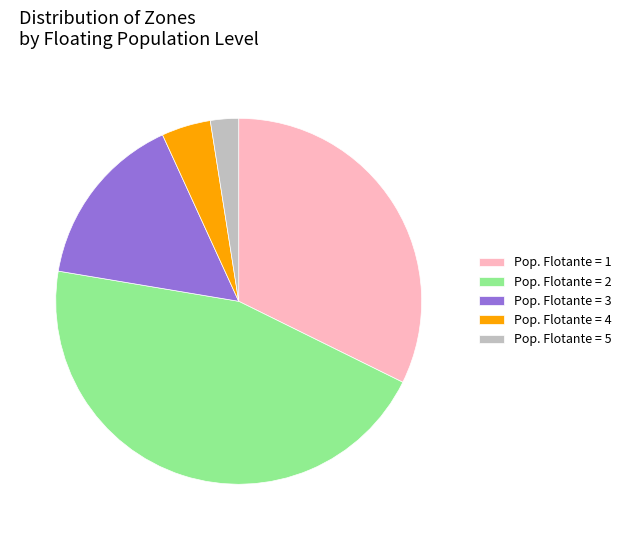

Do Pop. Flotante = 4 and Pop. Flotante = 5 together represent more than half of the pie?

No